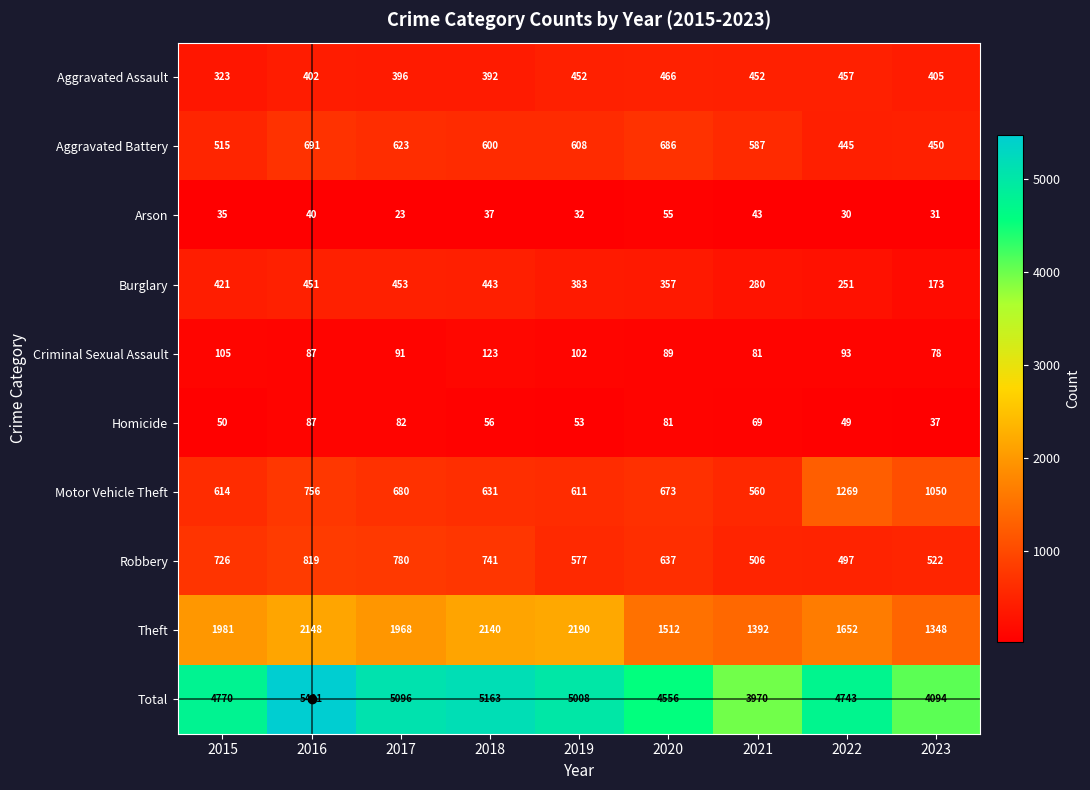

Is it true that Theft equals 2148 at 2016?

True